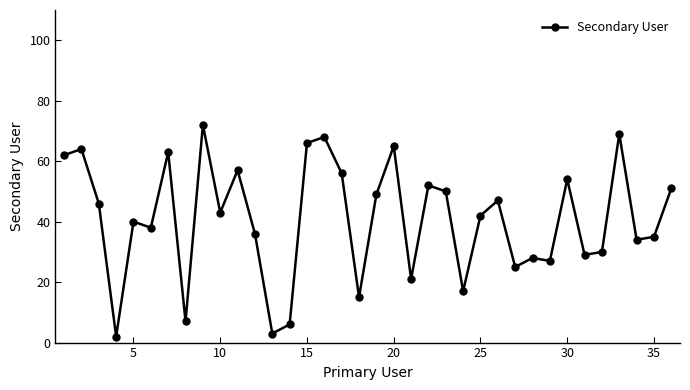

Reading right to left, transcribe all the data shown in this chart.

51	35	34	69	30	29	54	27	28	25	47	42	17	50	52	21	65	49	15	56	68	66	6	3	36	57	43	72	7	63	38	40	2	46	64	62